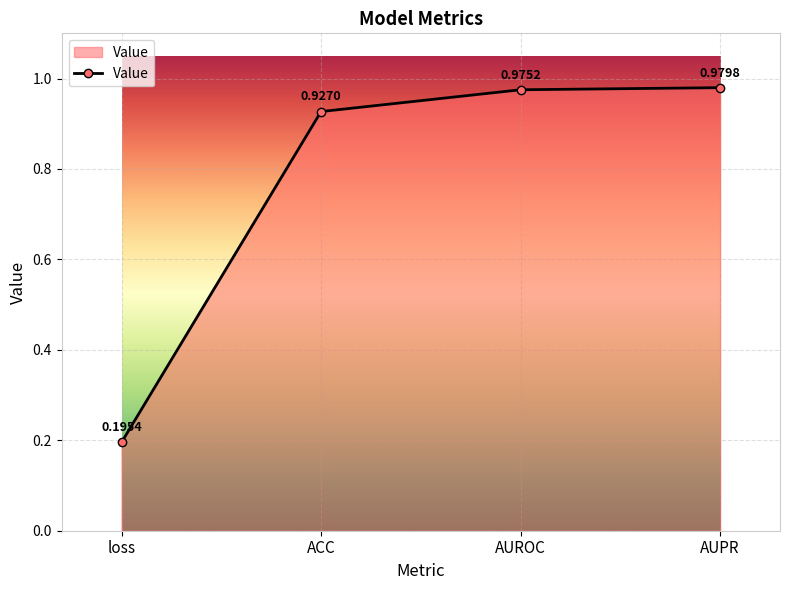

True or false: there are more than 0 points higher than both neighbors.

False